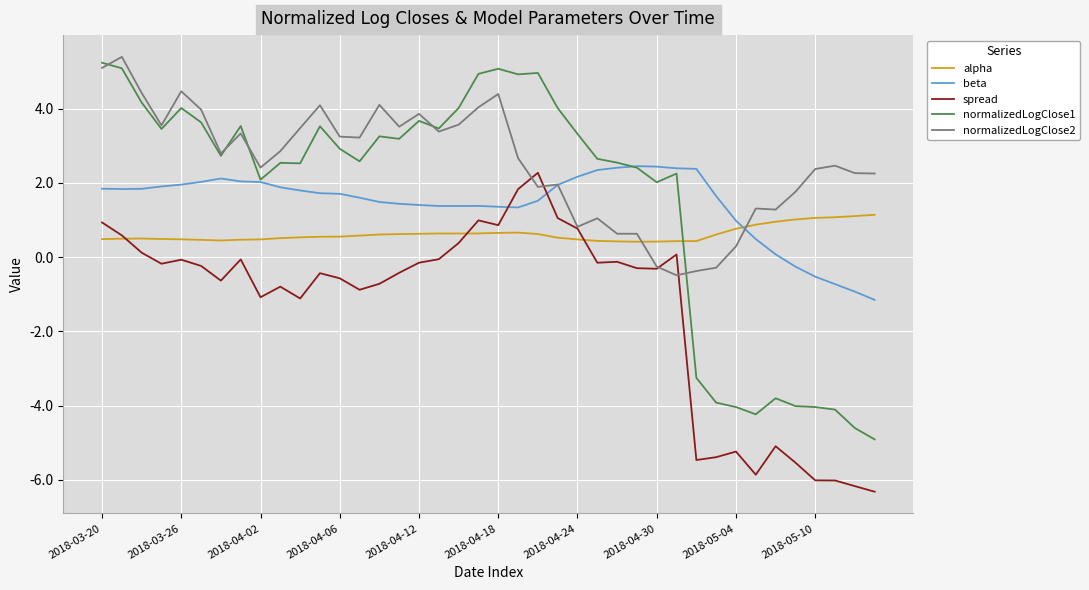

At how many categories does at least one series exceed 0?

40